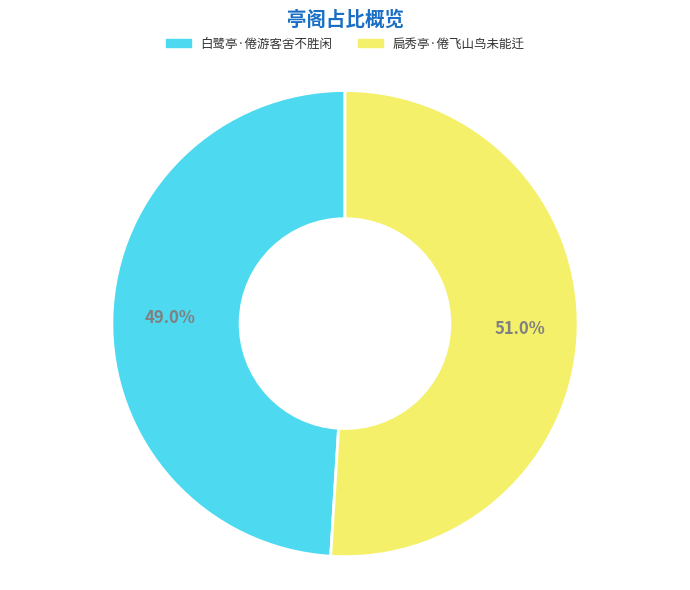

Rank the categories by value from lowest to highest.

白鹭亭·倦游客舍不胜闲, 扃秀亭·倦飞山鸟未能迁